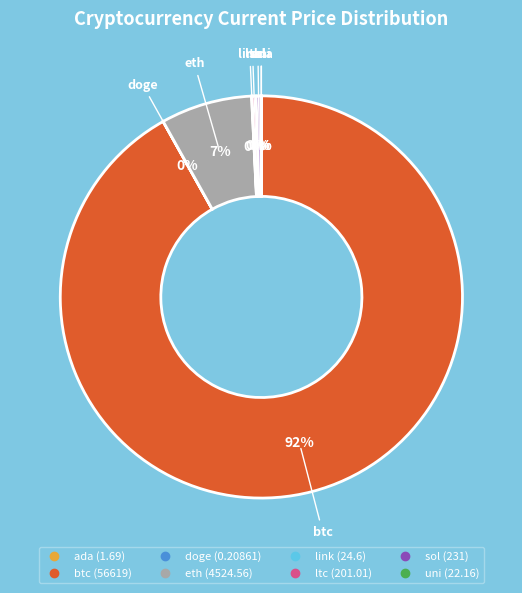

Does btc represent more than half of the total?

Yes